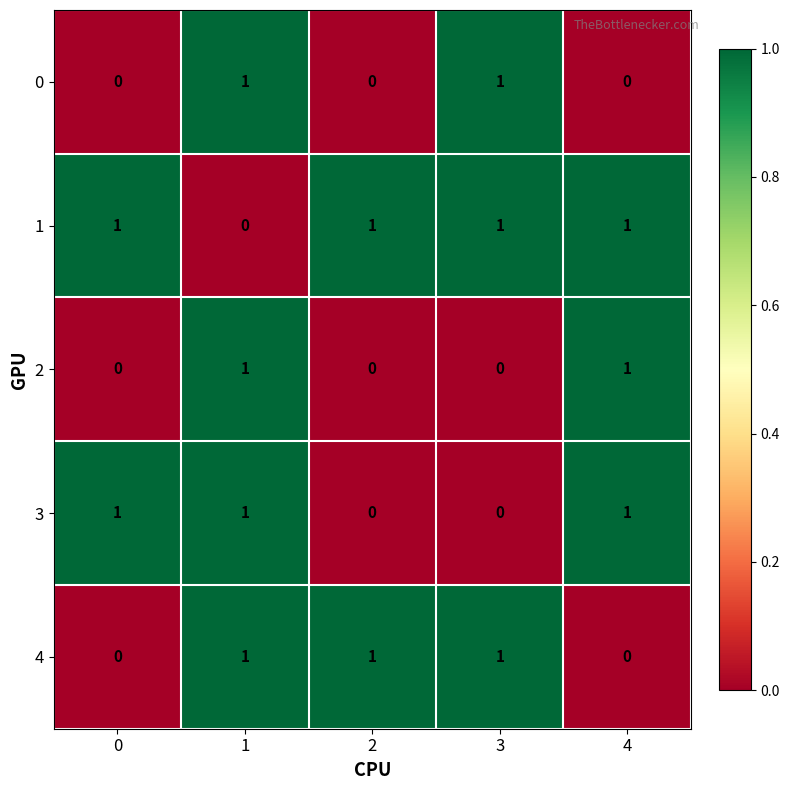

Reading left to right, extract all data points from this chart.

0: 0=0	1=1	2=0	3=1	4=0
1: 0=1	1=0	2=1	3=1	4=1
2: 0=0	1=1	2=0	3=0	4=1
3: 0=1	1=1	2=0	3=0	4=1
4: 0=0	1=1	2=1	3=1	4=0